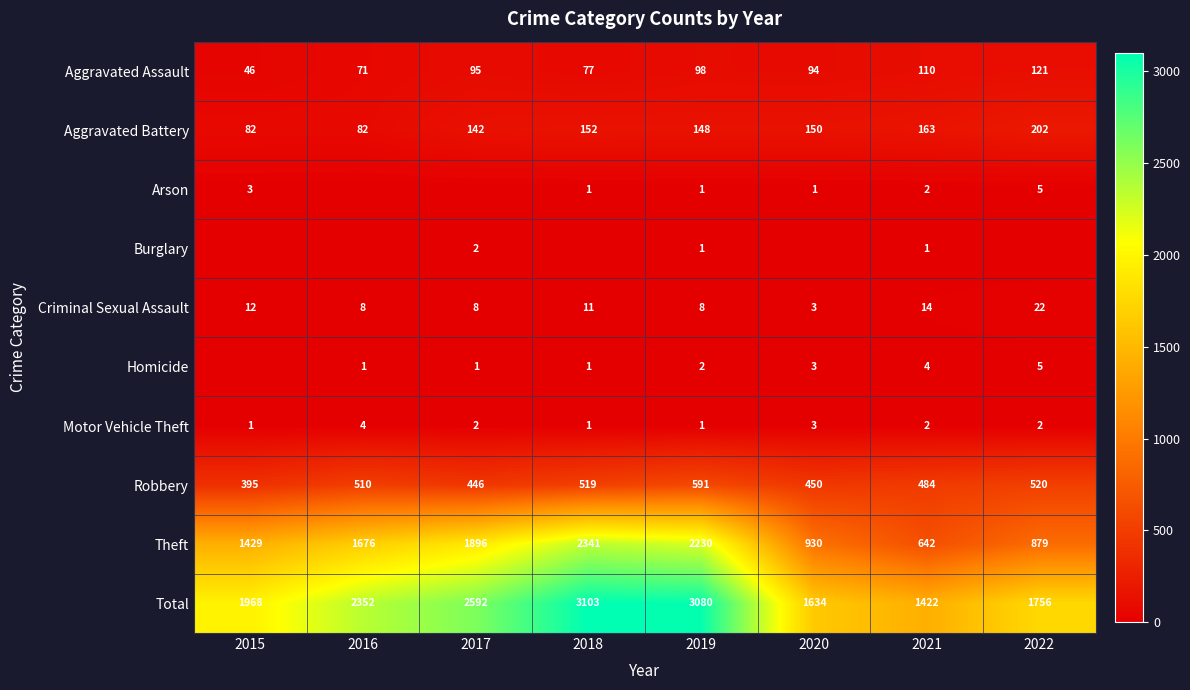

What is the average value of the Motor Vehicle Theft series?

2